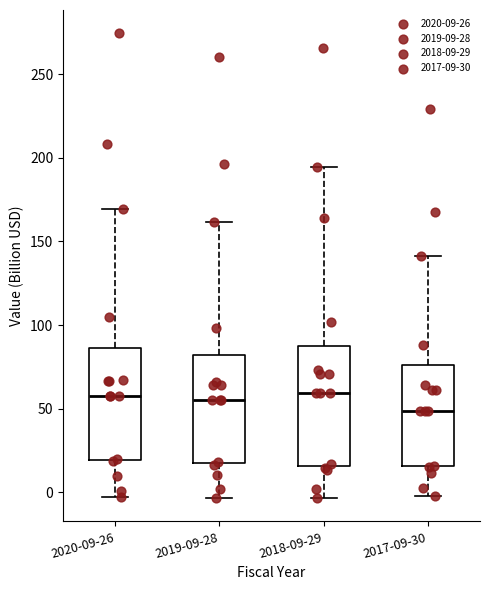

Reading left to right, read every box against the y-axis: the position of its median line, the range the box covers, and the ends of its whiskers. The values are not printed on the chart, so give them approximately, as read against the axis.

2020-09-26: median 55, box 20 to 85, whiskers -5 to 170
2019-09-28: median 55, box 15 to 80, whiskers -5 to 160
2018-09-29: median 60, box 15 to 85, whiskers -5 to 195
2017-09-30: median 50, box 15 to 75, whiskers 0 to 140